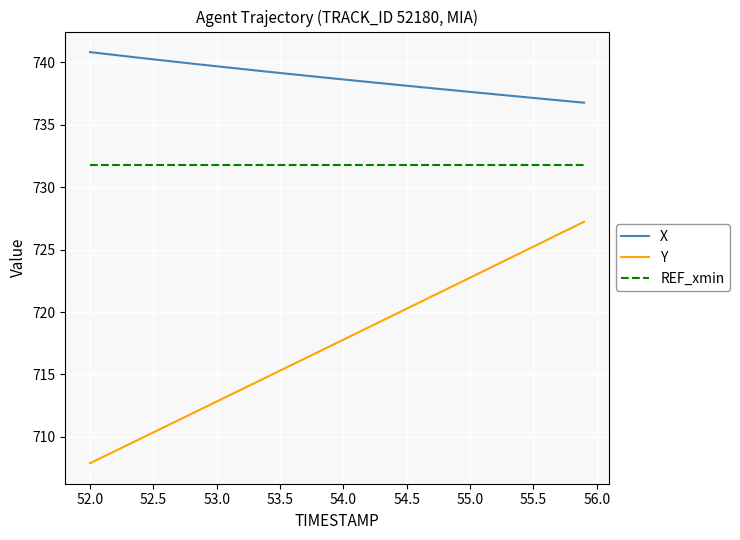

What is the maximum value shown in the chart?

740.8